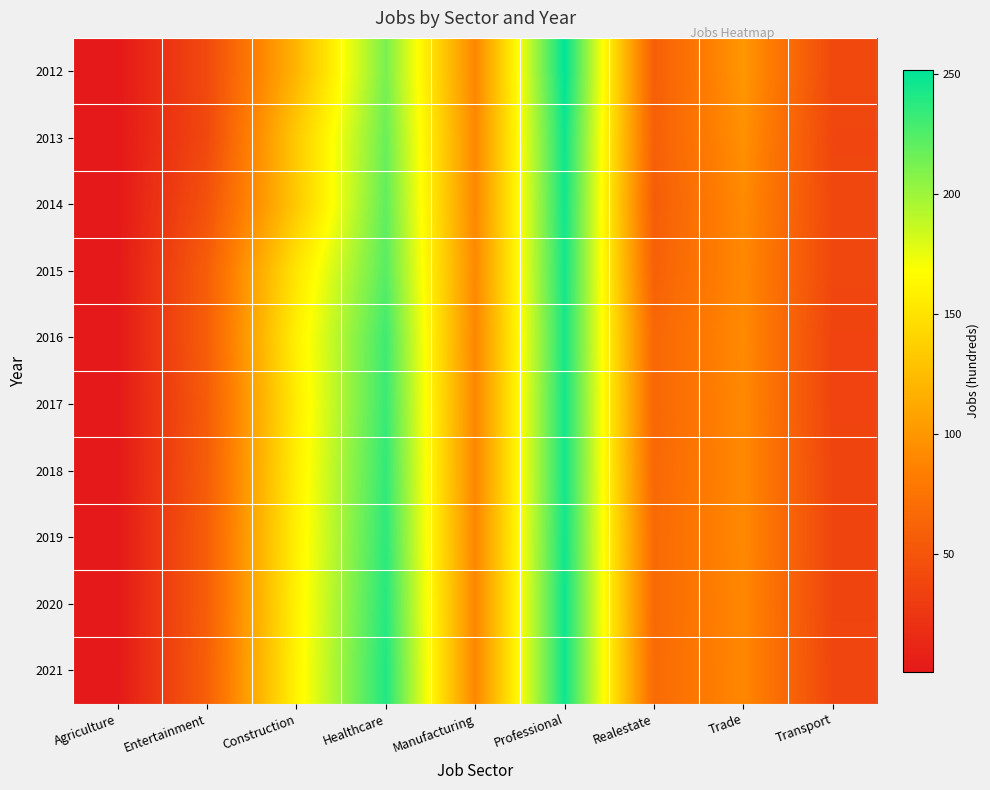

What is the spread (max minus min) of values at Transport?

4